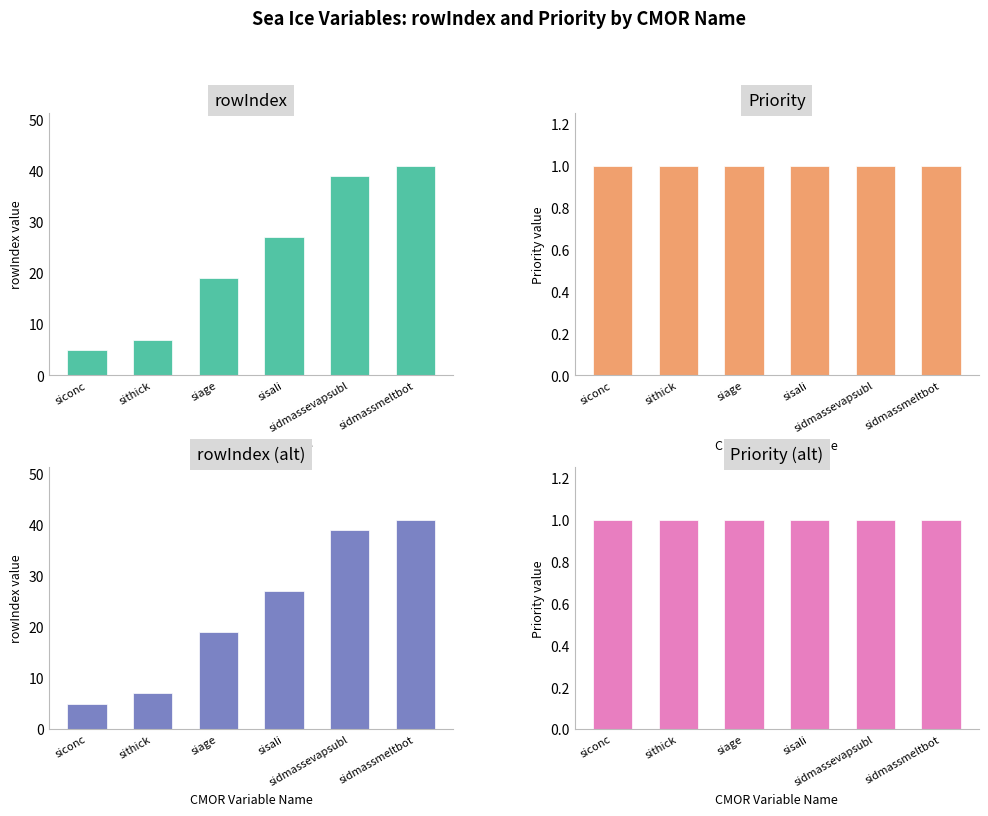

At which label does Priority (alt) reach its peak?

siconc